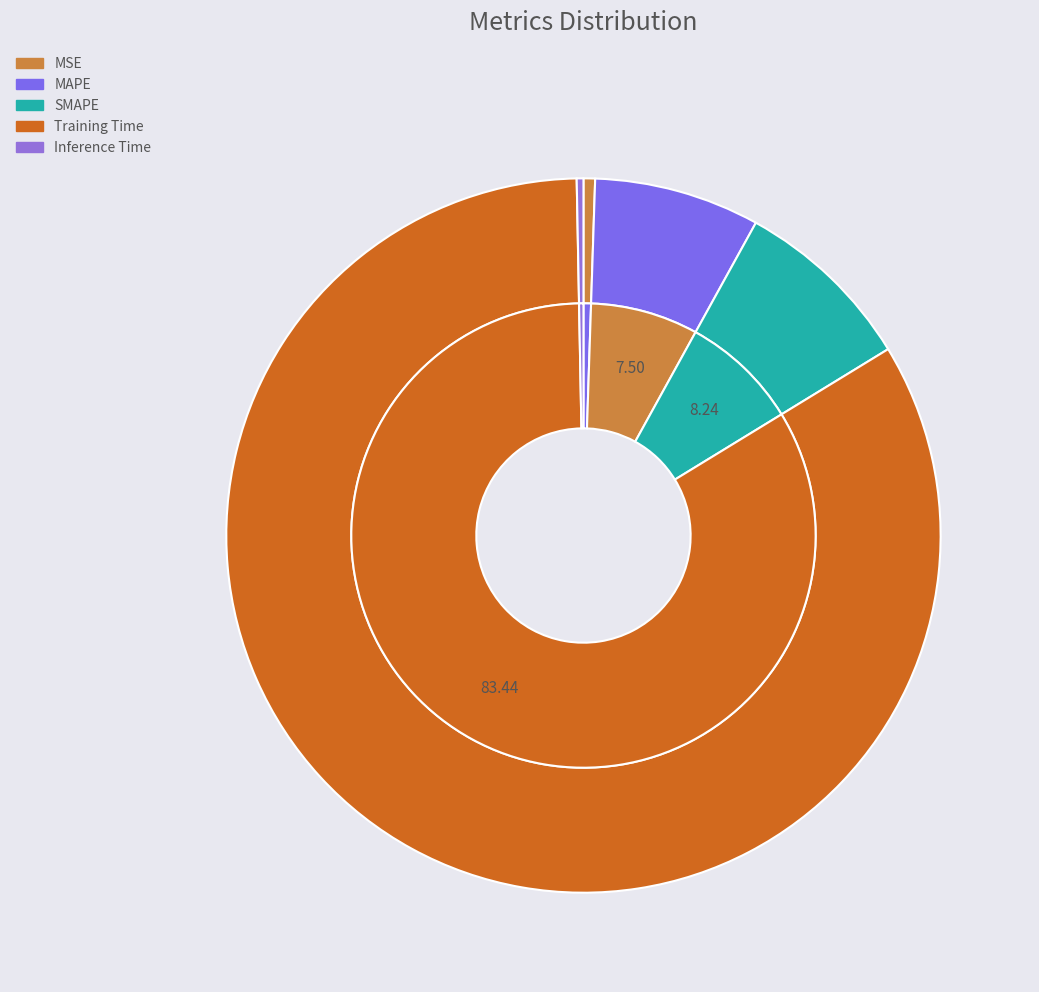

To the nearest percent, what is the difference between the largest and smallest slice percentages?

83%